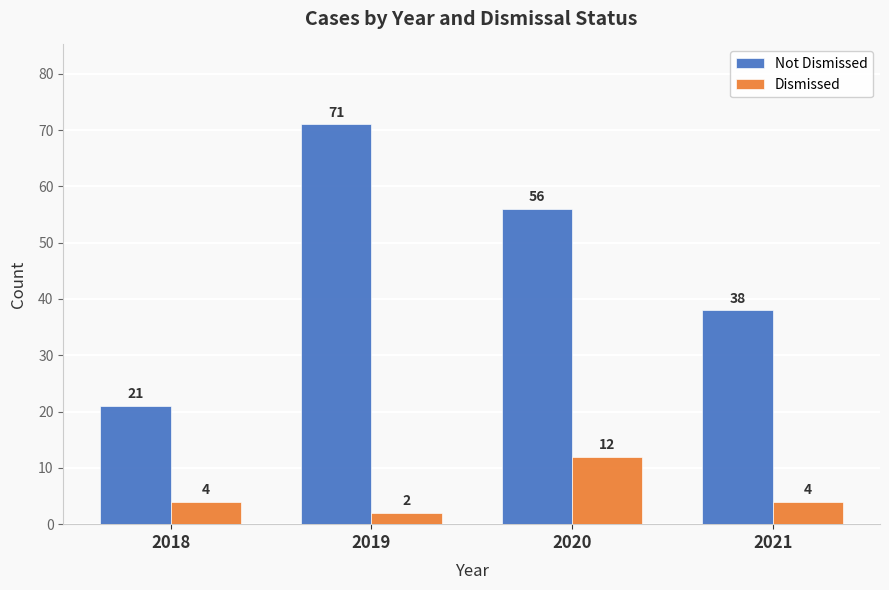

True or false: Not Dismissed has a value of 13 at 2020.

False